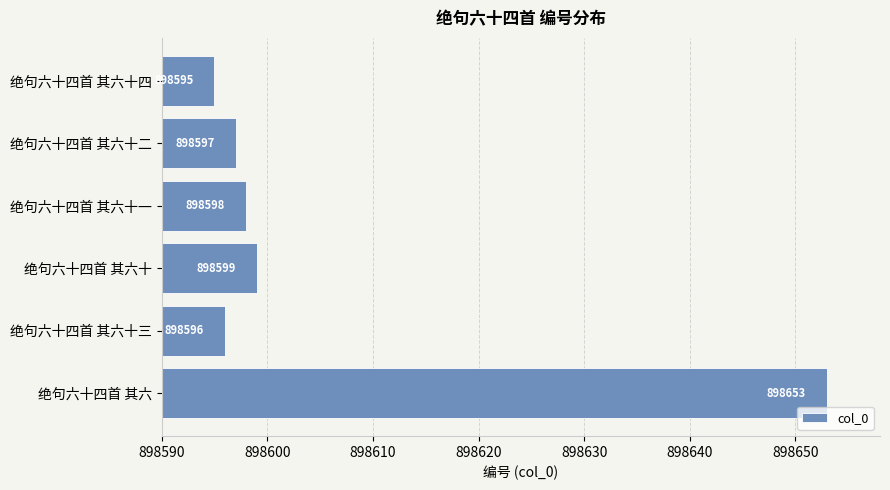

What is the ratio of the value at 绝句六十四首 其六 to the value at 绝句六十四首 其六十三?

1.0